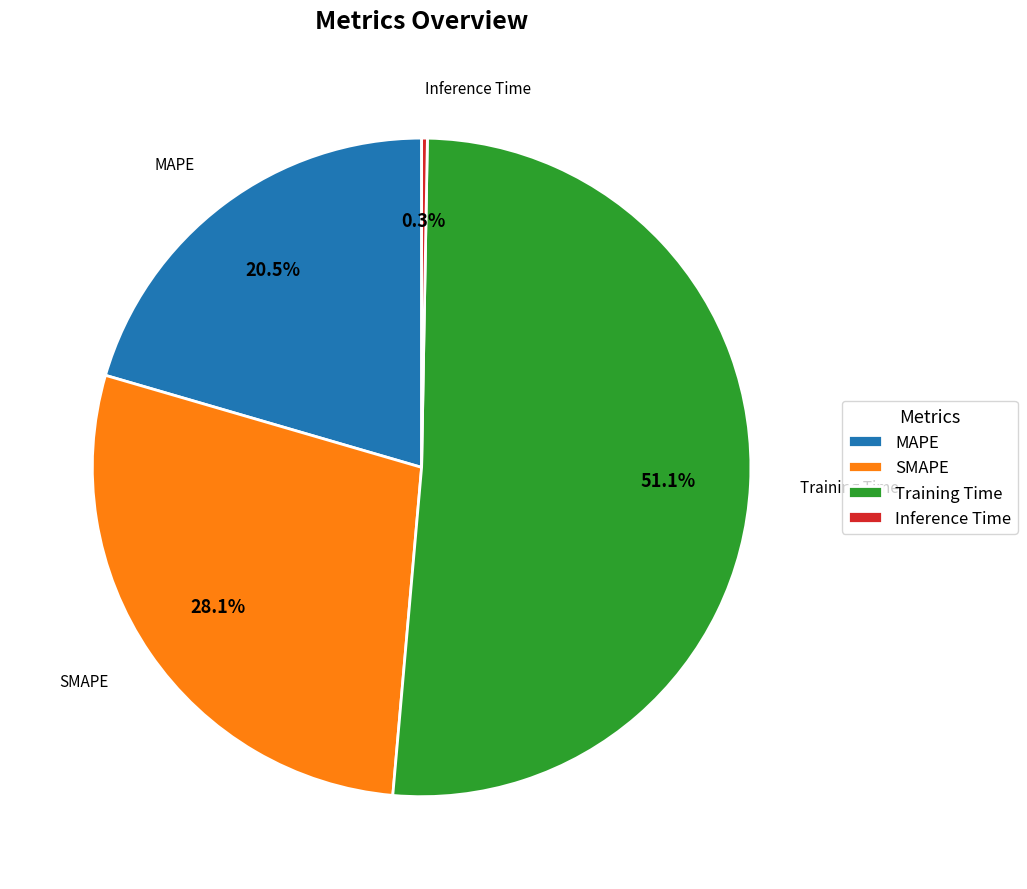

Rank the categories by value from lowest to highest.

Inference Time, MAPE, SMAPE, Training Time